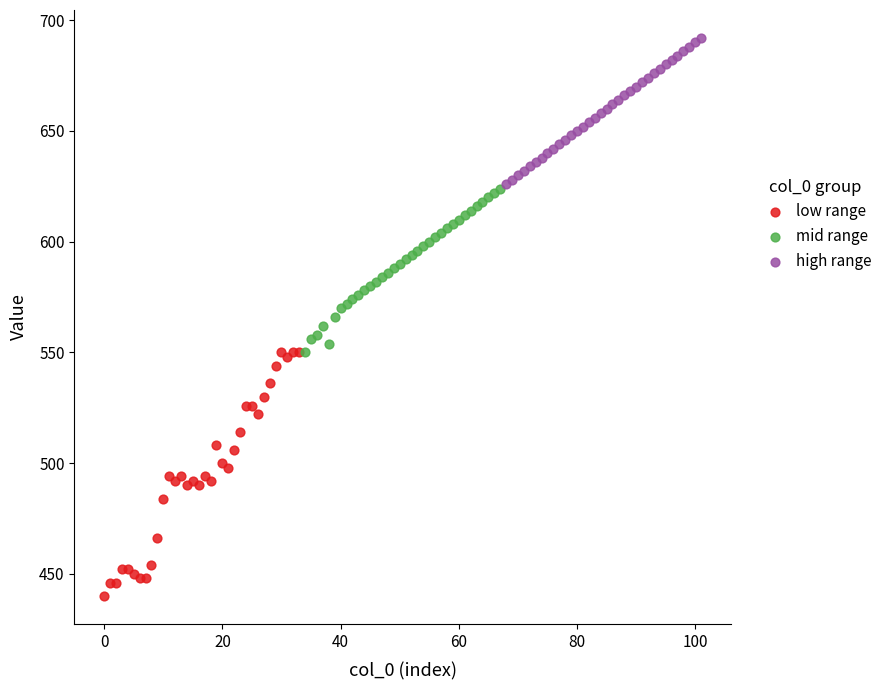

What are all the series names shown in the legend?

low range, mid range, high range